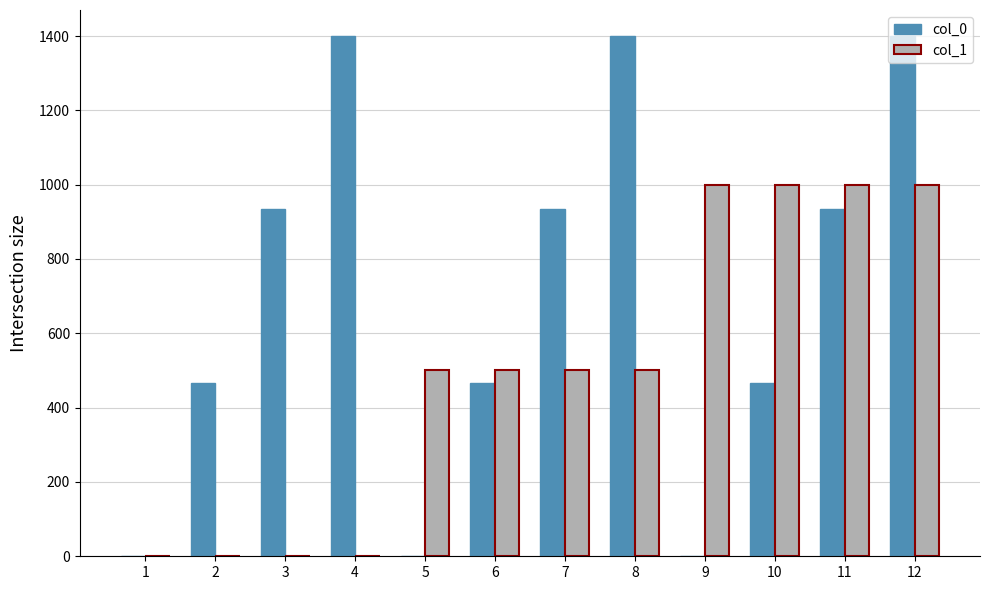

Are the bars horizontal?

No